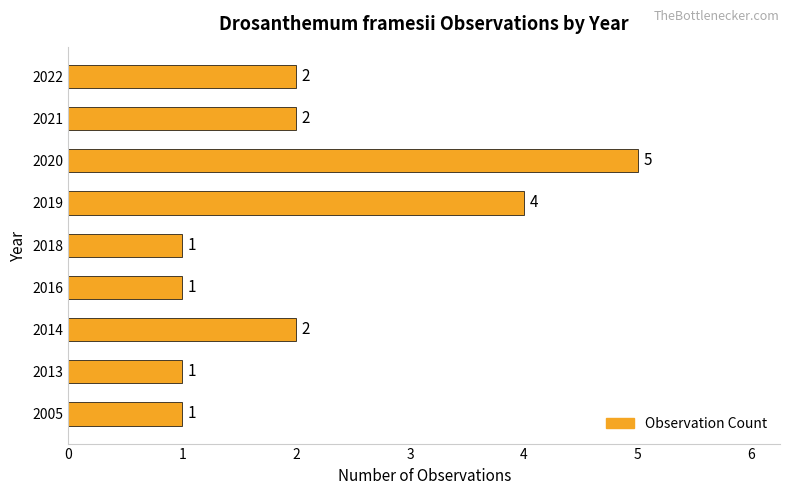

The value at 2018 is 1. True or false?

True